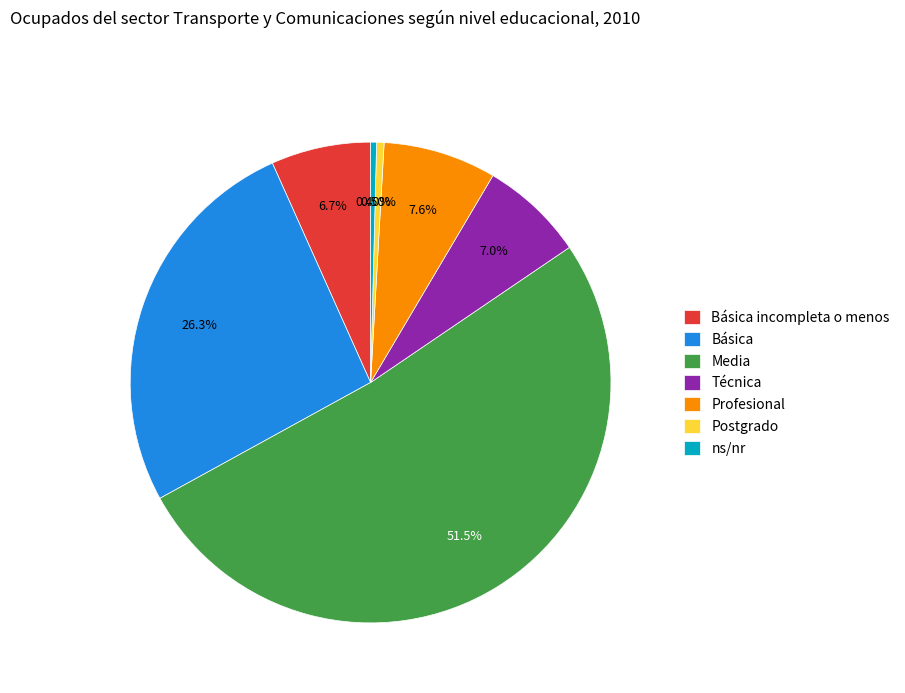

How many slices are in this pie chart?

7